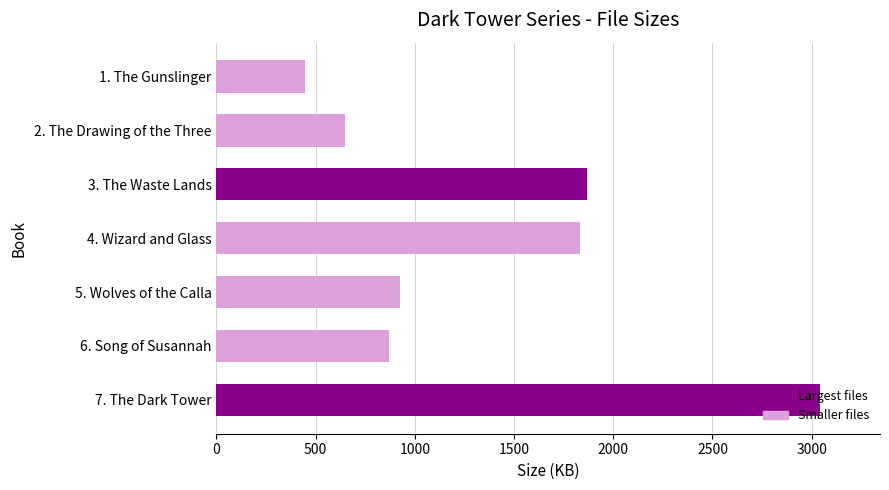

Where is the data nearest to the value 1743?

4. Wizard and Glass